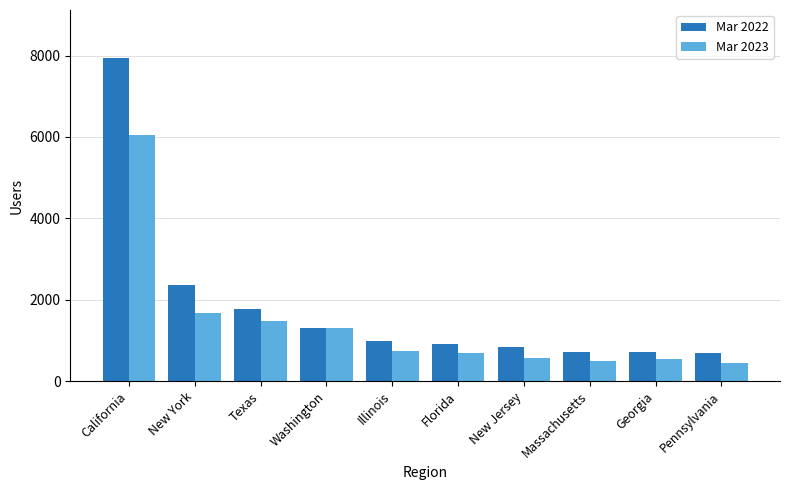

Where does the Mar 2023 series first go above 746?

California